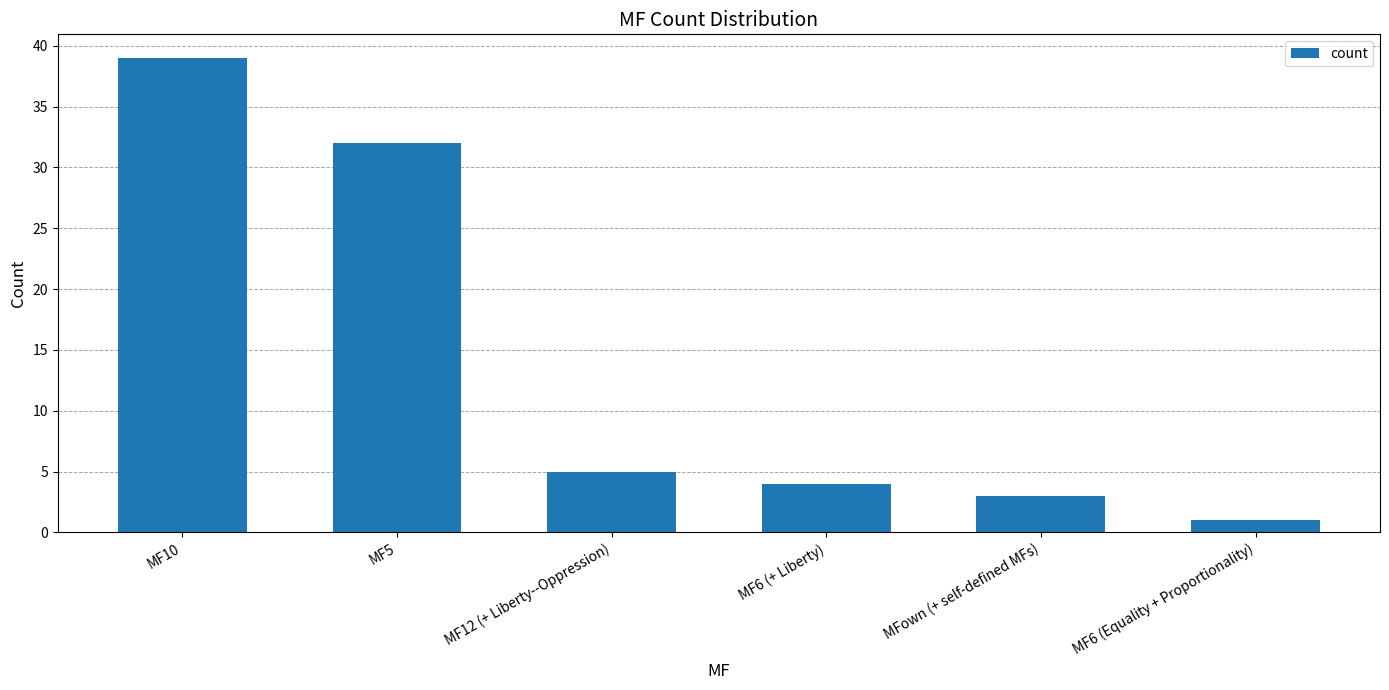

Count the number of data series in this chart.

1